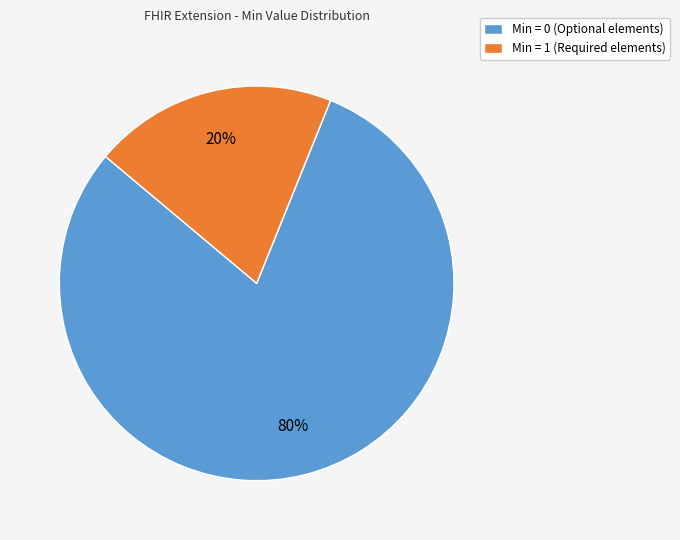

Which slice is the largest?

Min = 0 (Optional elements)